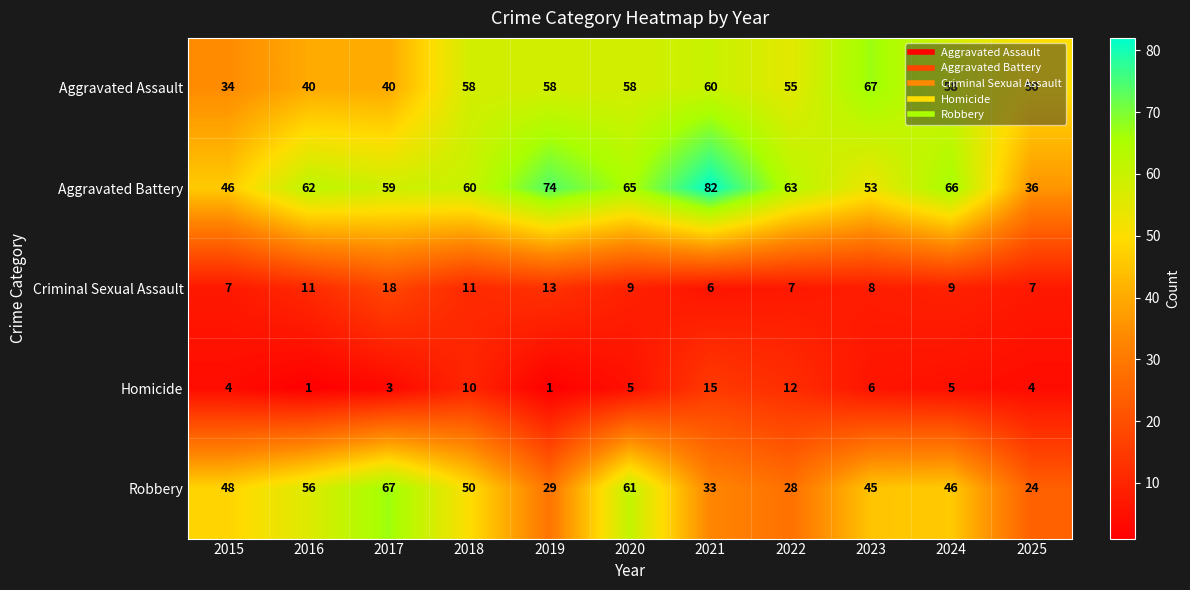

Count the number of categories in the chart.

11